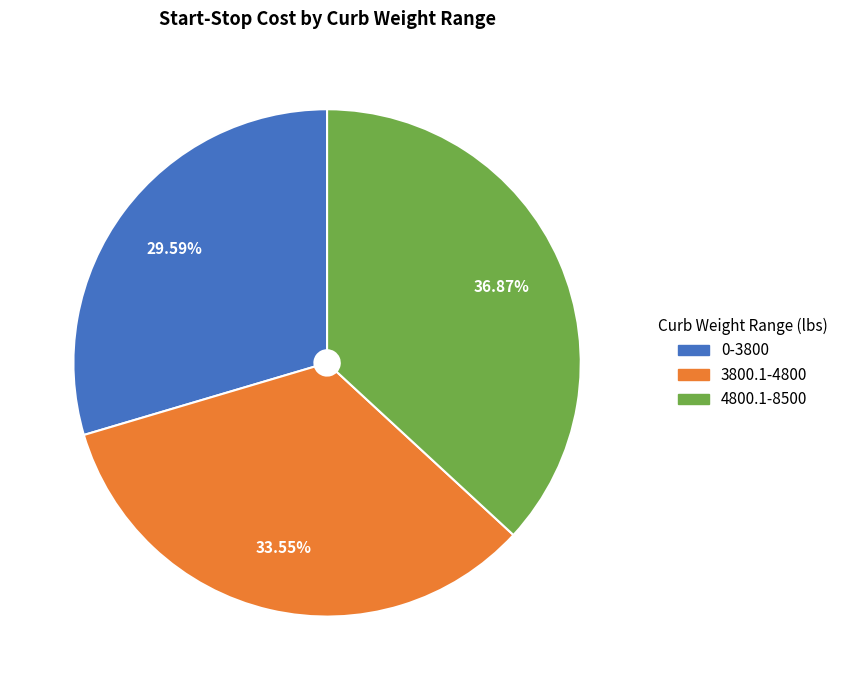

Is 4800.1-8500 the majority of the pie?

No